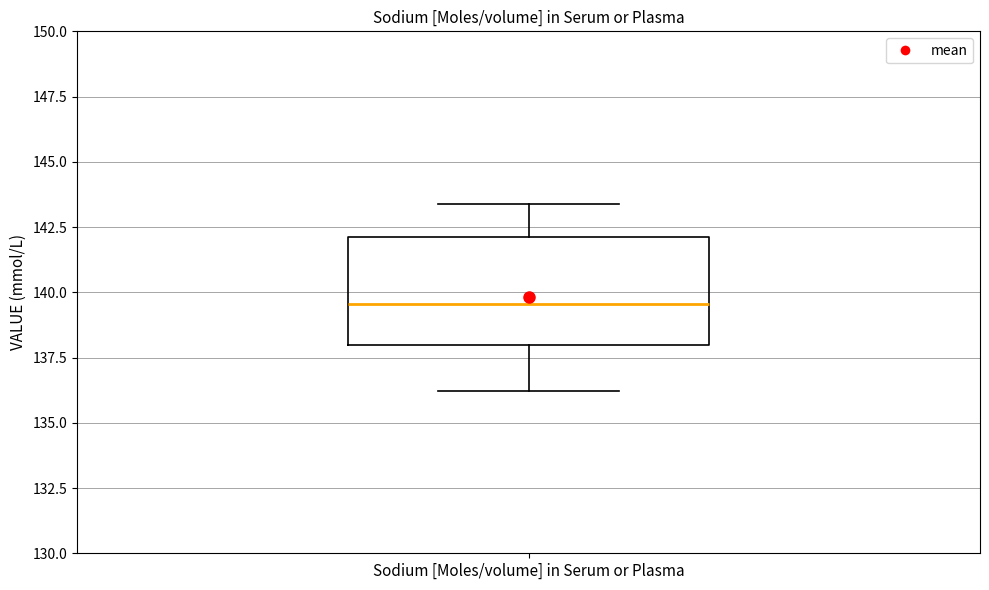

Where does the median line of the box for Sodium [Moles/volume] in Serum or Plasma sit on the y-axis? The values are not printed on the chart, so give them approximately, as read against the axis.

139.5